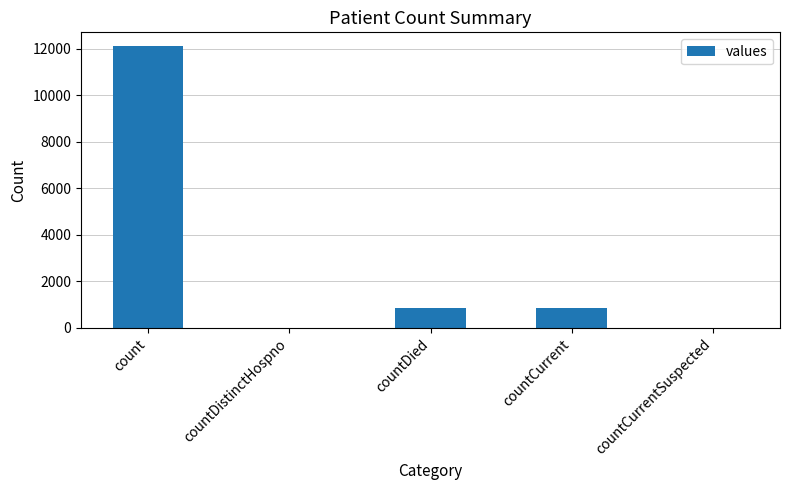

Which label corresponds to the largest value in the chart?

count